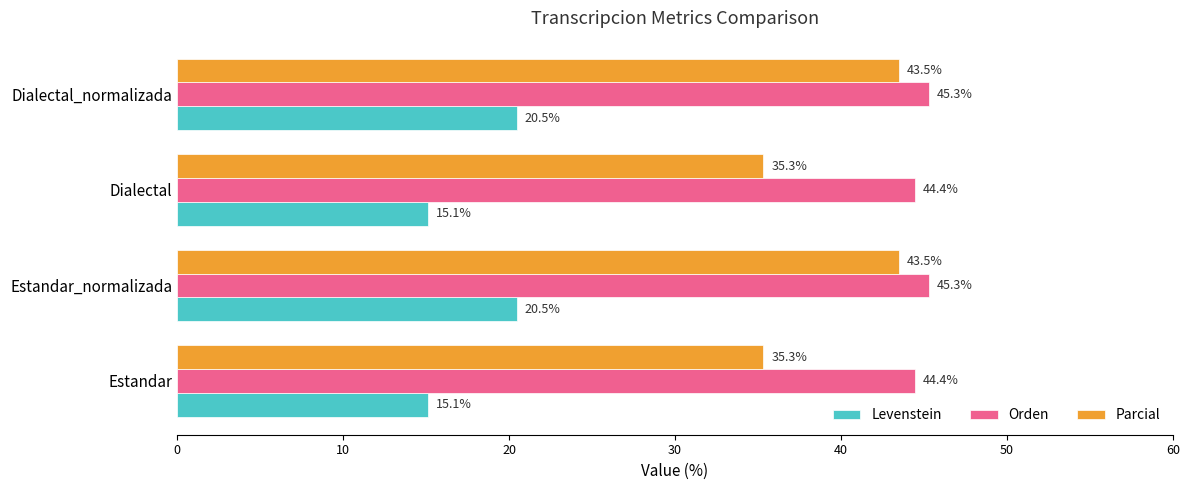

What is the maximum value shown in the chart?

45.3